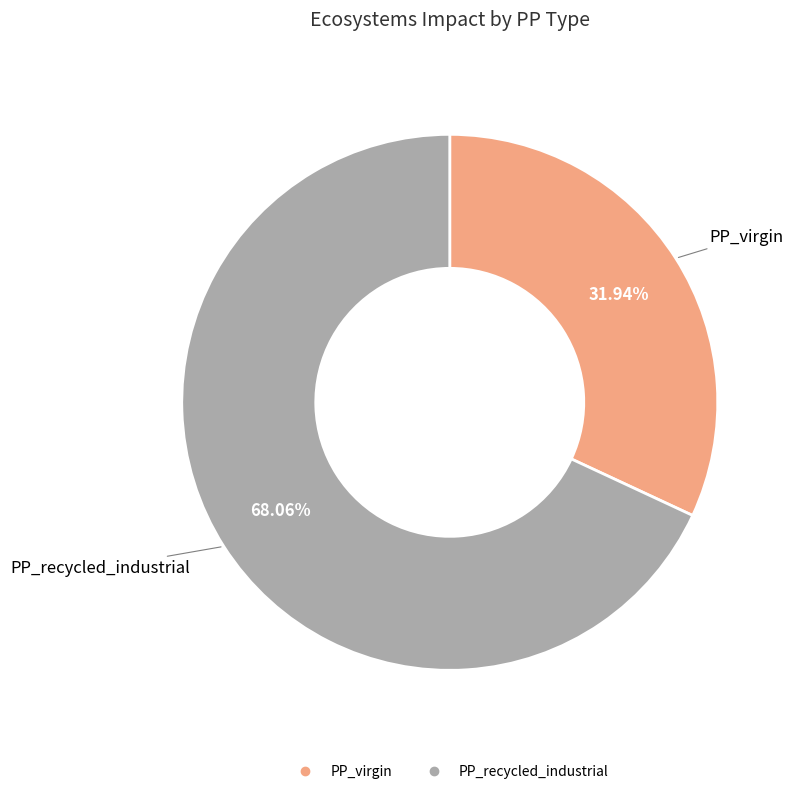

Which slice is the largest?

PP_recycled_industrial